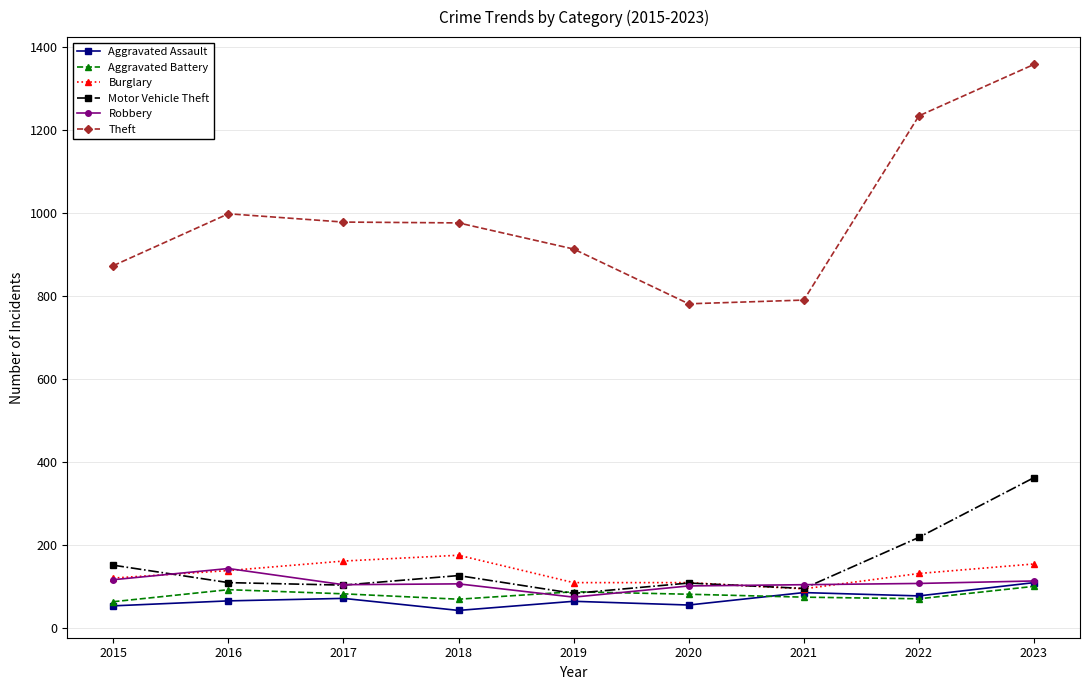

Read the Motor Vehicle Theft value at 2018.

127